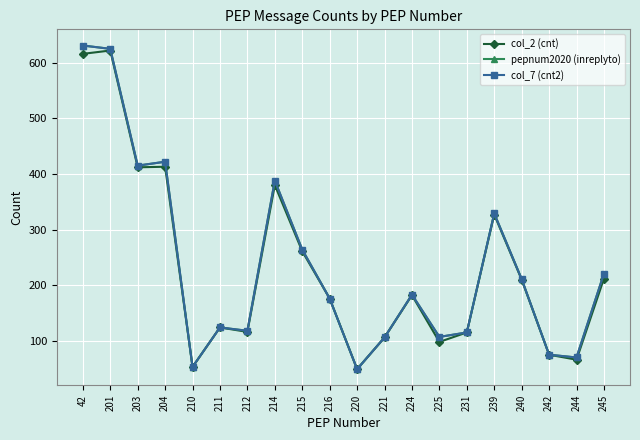

Does the chart have visible grid lines?

Yes